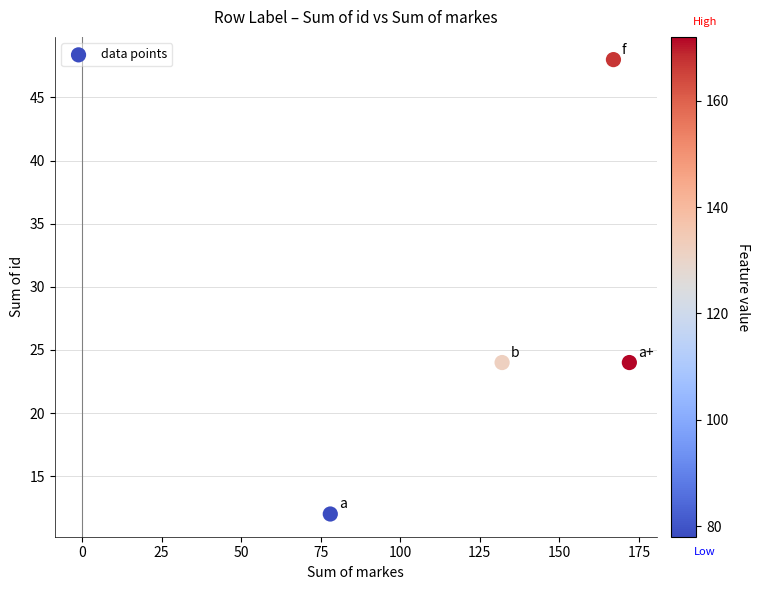

What is the range of Y values (max minus min)?

36